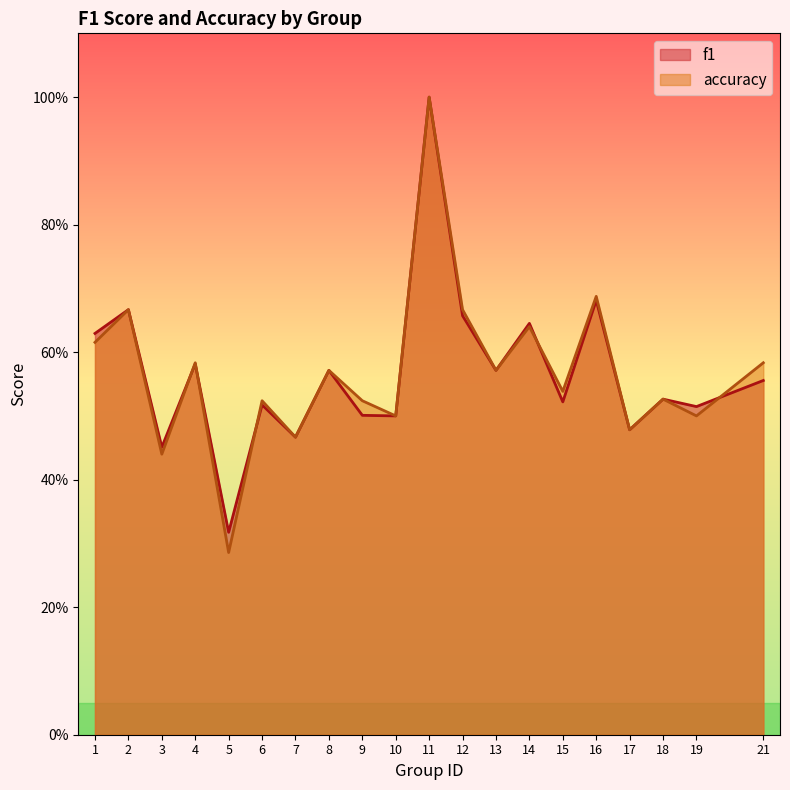

At 2, list the series in order from largest to smallest.

f1, accuracy